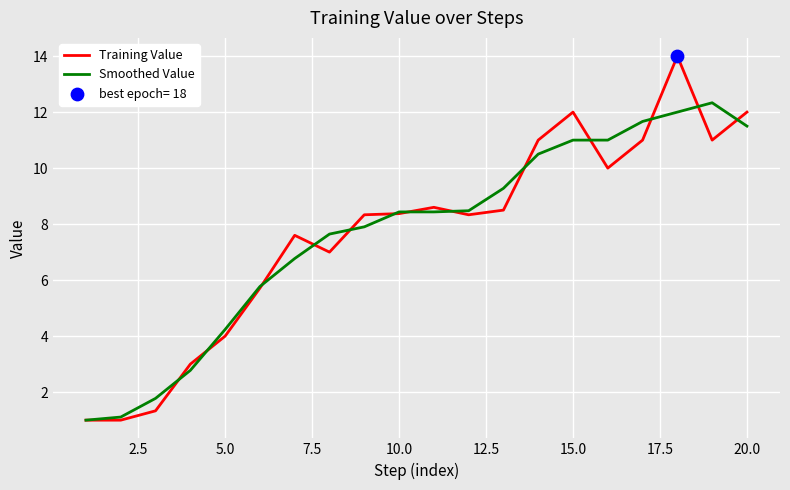

Rank the series by their maximum value, from highest to lowest.

Training Value, Smoothed Value